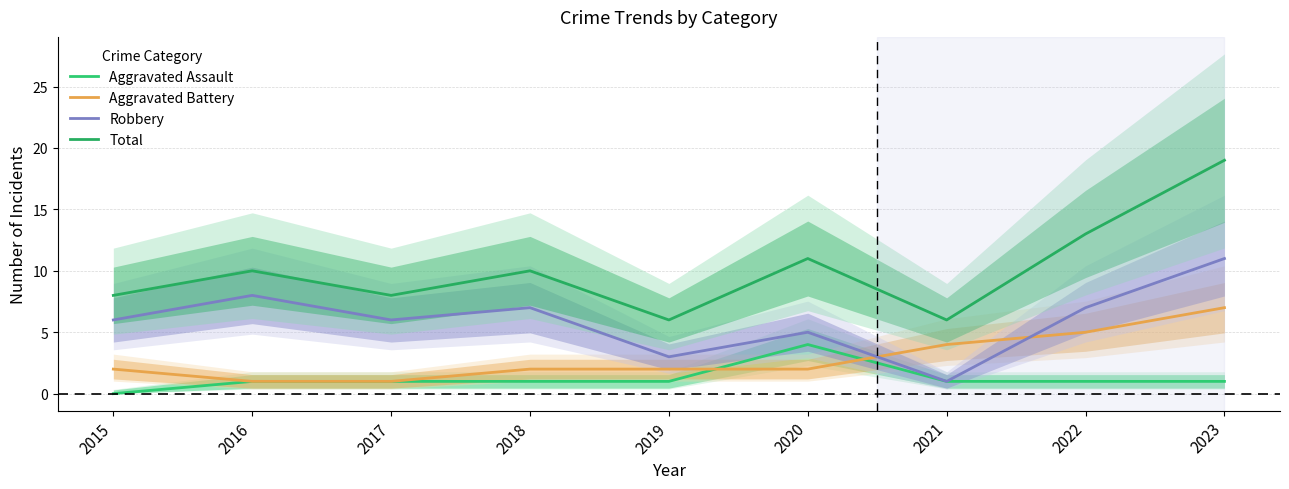

What is the difference between the second highest and minimum values in the Total series?

7